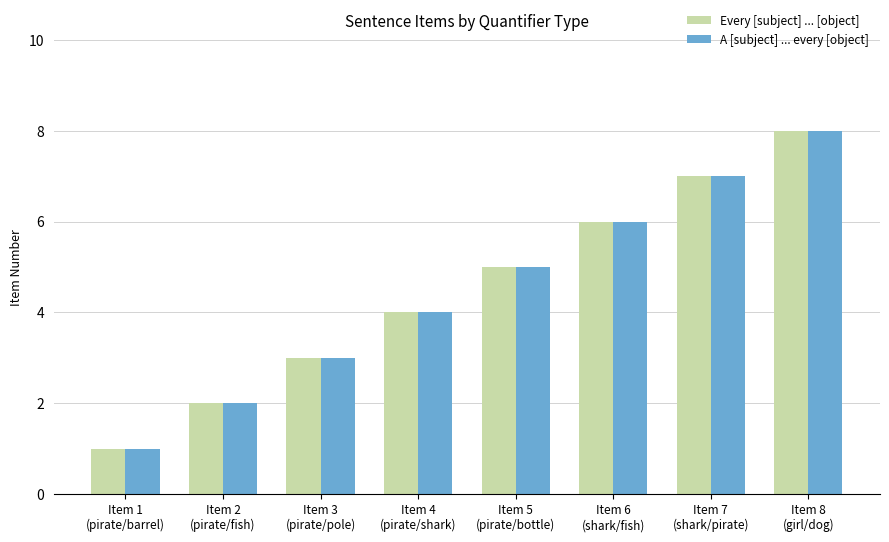

Reading left to right, list all the values displayed in this chart.

Every [subject] ... [object]: 1	2	3	4	5	6	7	8
A [subject] ... every [object]: 1	2	3	4	5	6	7	8